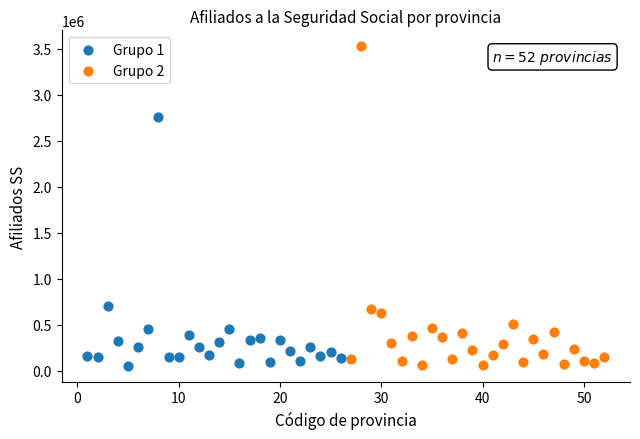

Which series reaches the maximum Y coordinate?

Grupo 2